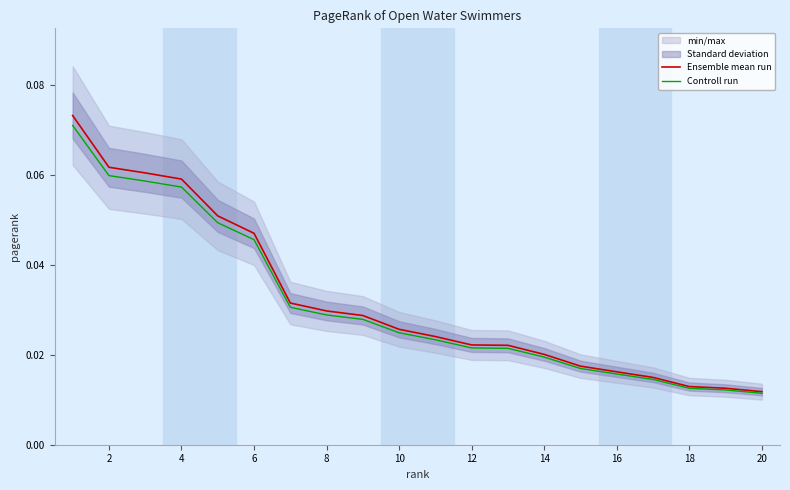

True or false: Ensemble mean run and Controll run cross at least once.

False